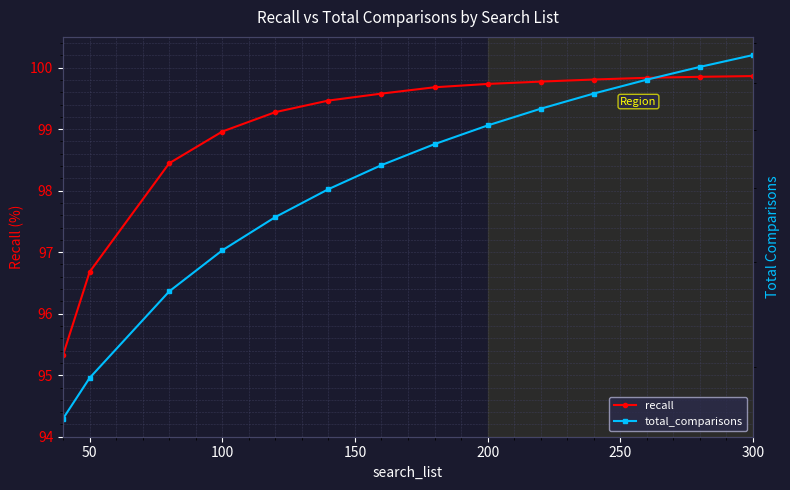

Is it true that recall equals 99.9 at 300?

True